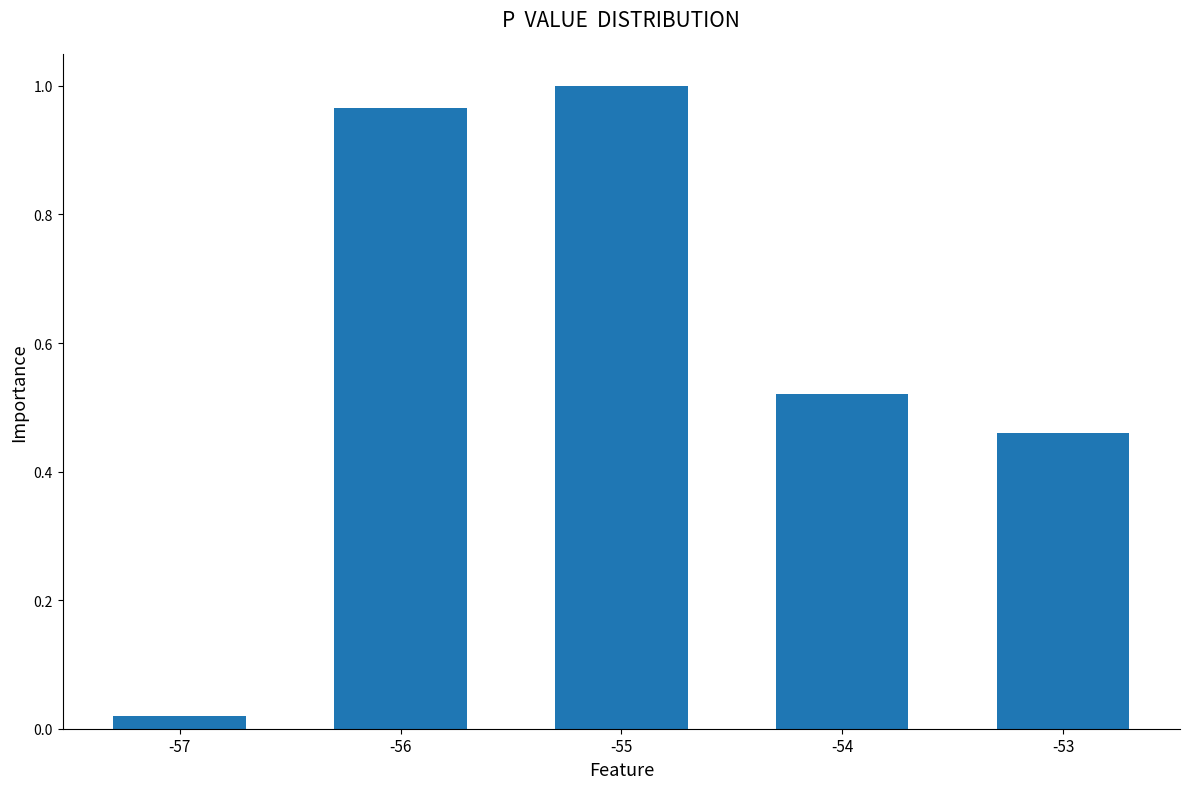

What is the change in value from -57 to -54?

+0.5